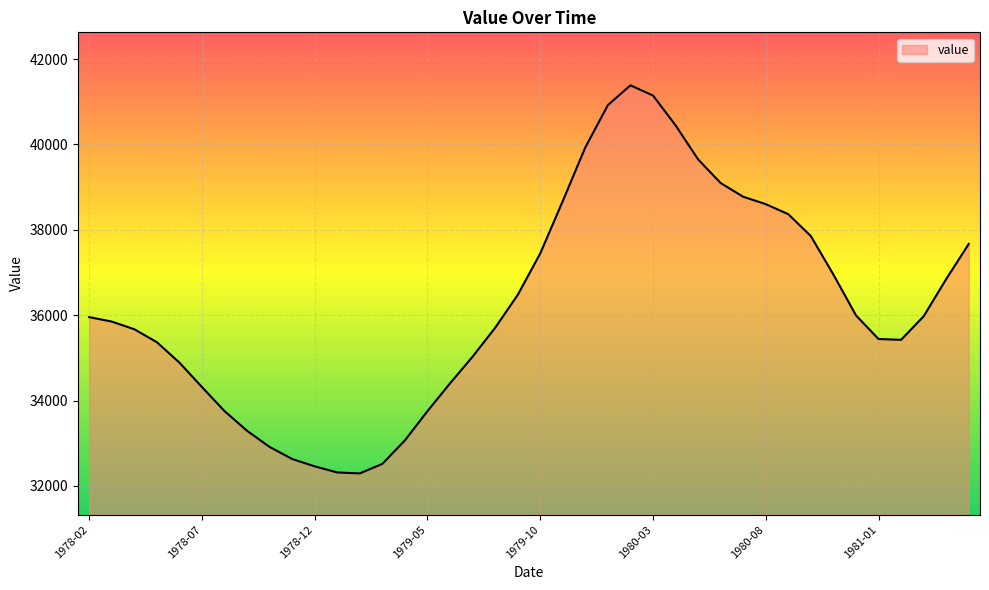

What is the maximum value shown in the chart?

41386